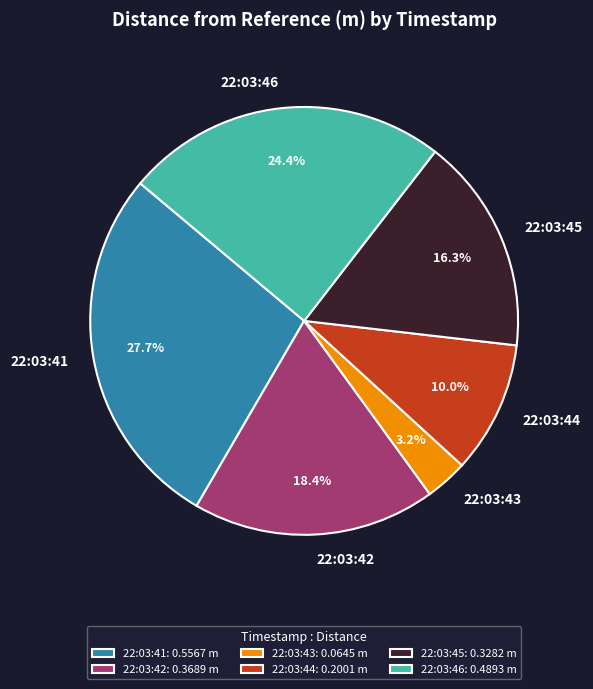

Does 22:03:41 represent more than half of the total?

No